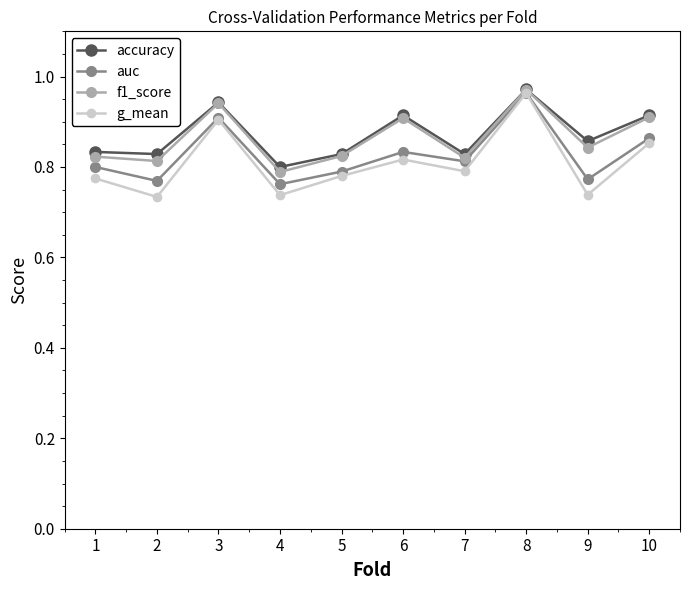

What is the total value across all series at 1?

3.2